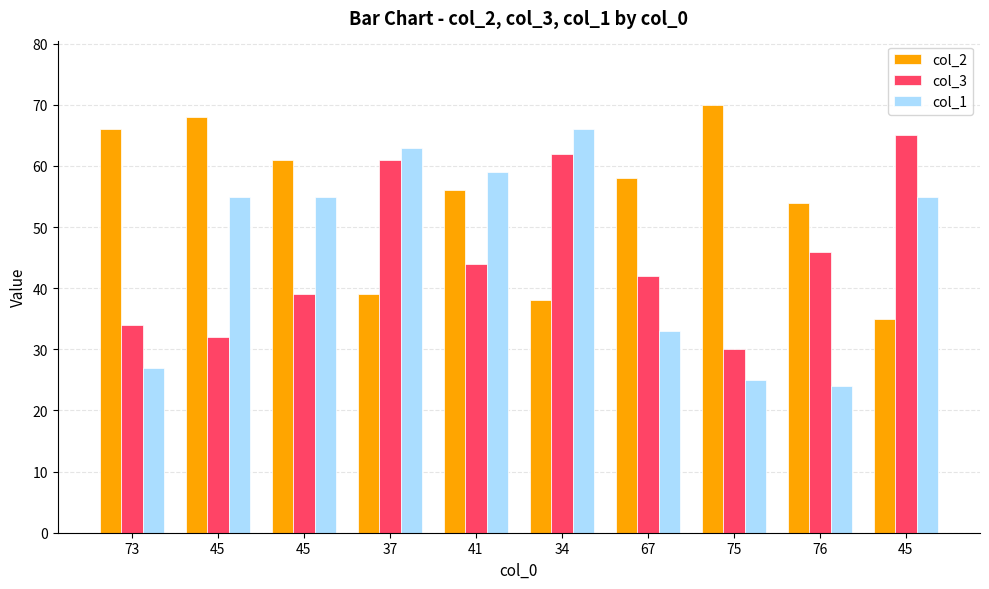

What is the value of the col_1 bar at the 4th from the left?

63